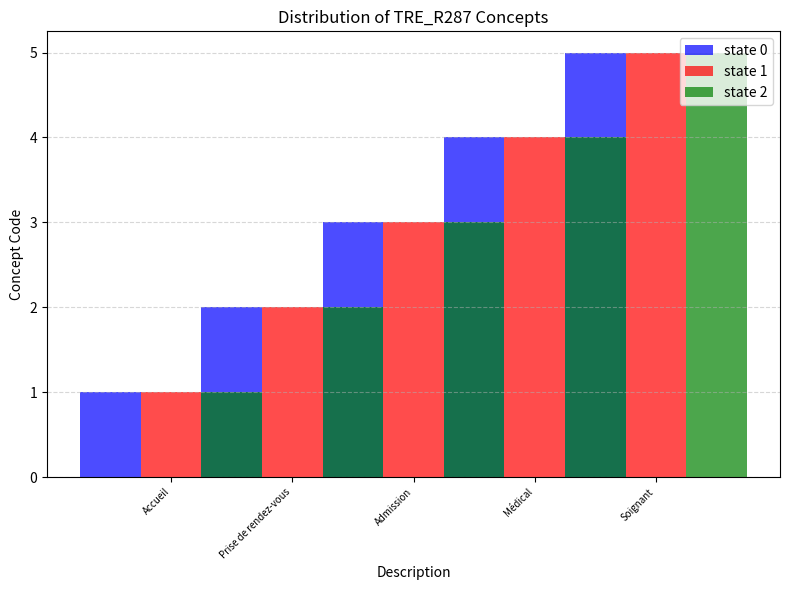

At which category is the sum across all series the highest?

Soignant